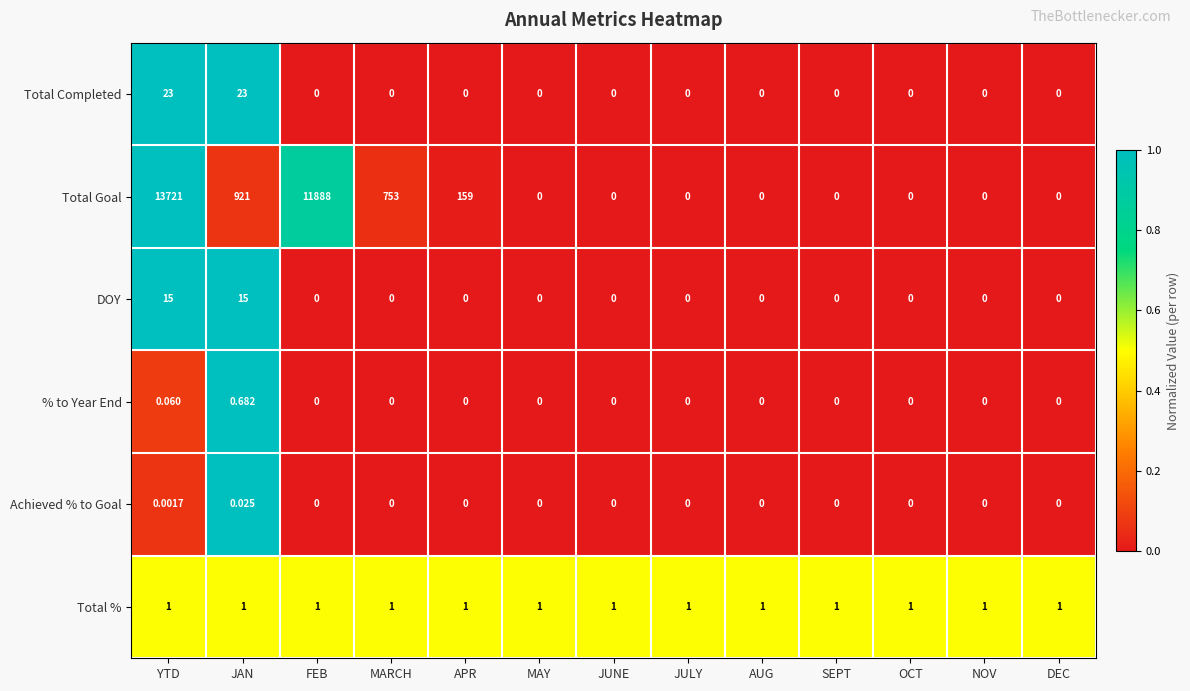

List the series in order of their peak value, highest first.

Total Goal, Total Completed, DOY, Total %, % to Year End, Achieved % to Goal